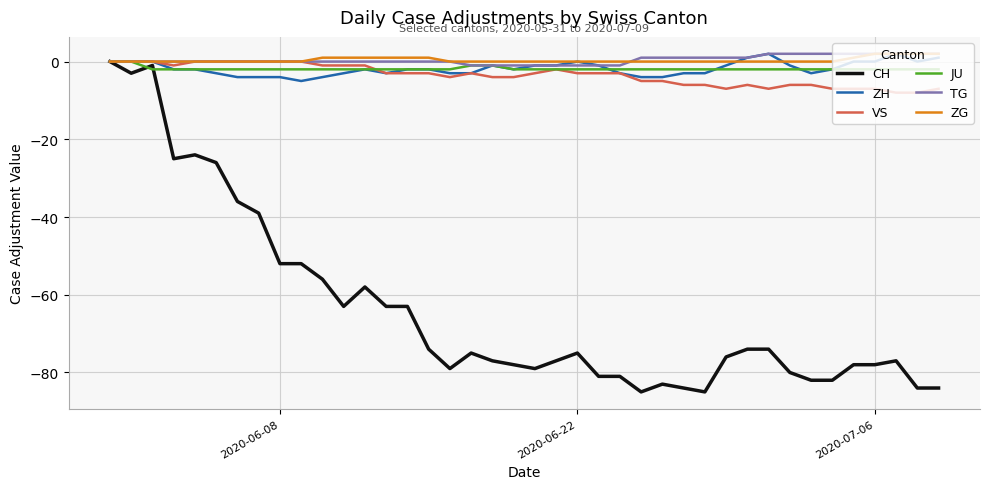

What is the minimum value for VS?

-8